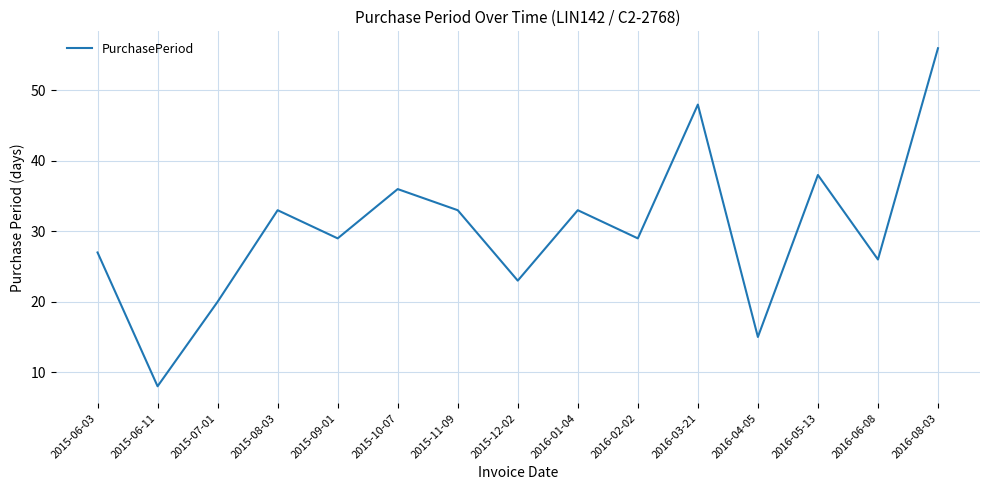

True or false: the data has more than 1 interior local peaks.

True